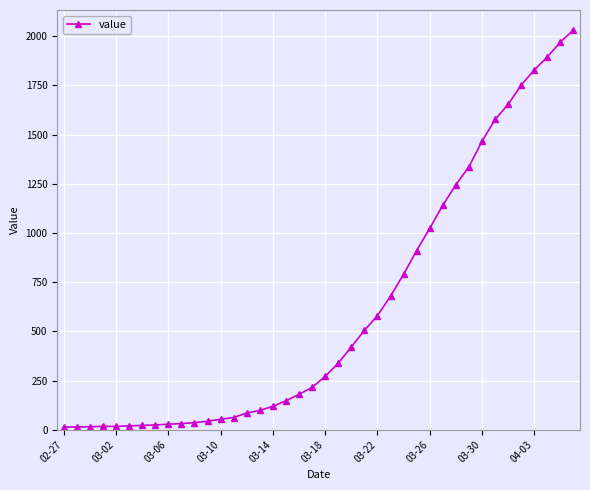

Does the chart display data point markers on the line(s)?

Yes